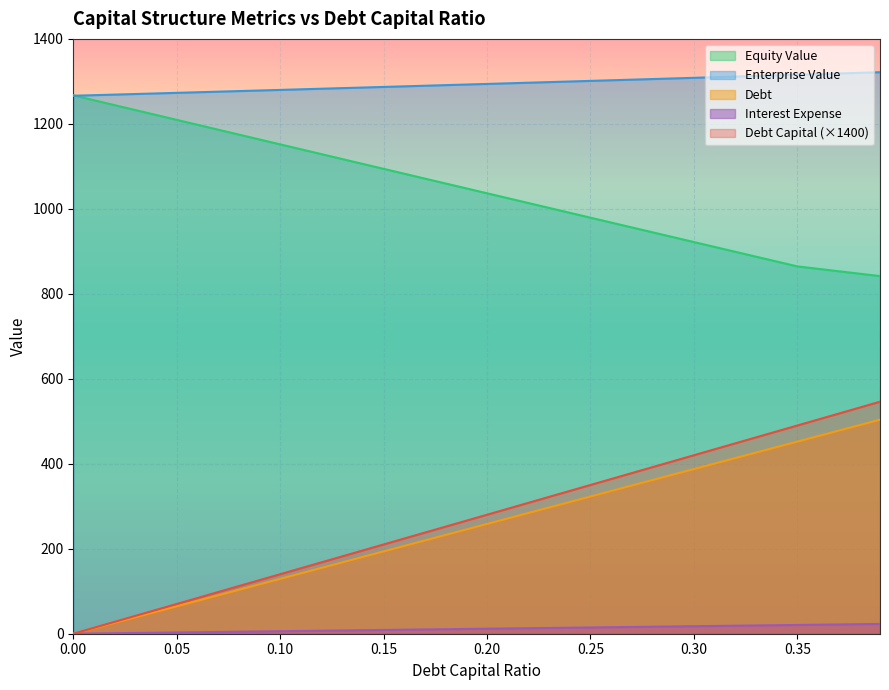

What is the difference between the interest_expense values at 0.05 and 0.39?

20.1